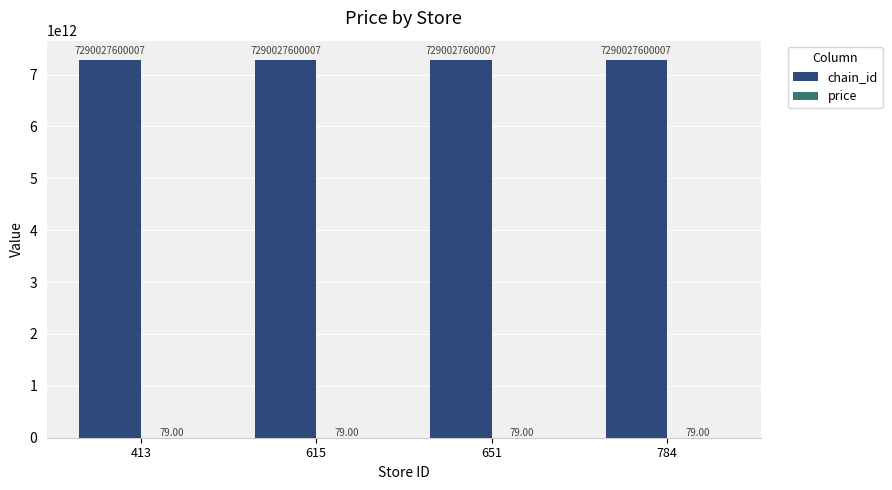

What is the average value of the chain_id series?

7290027600007